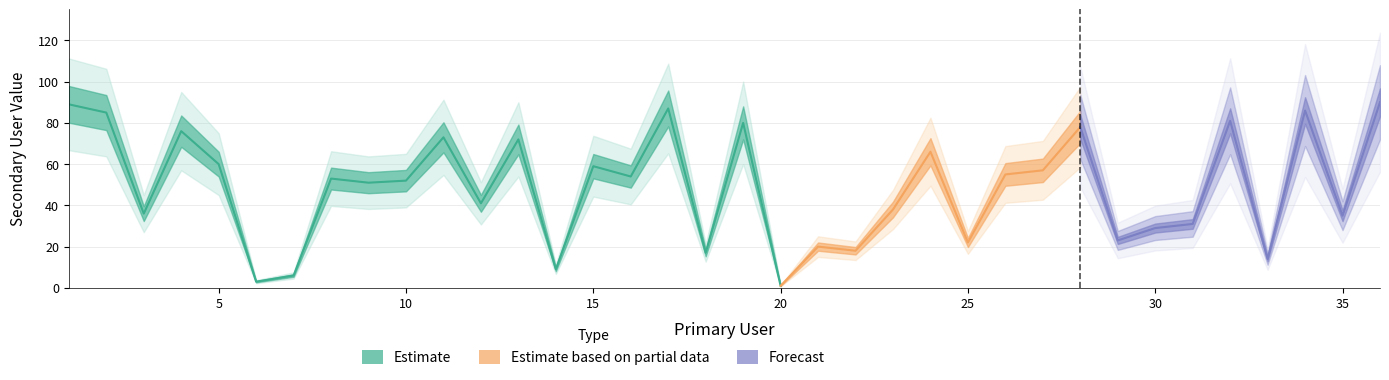

What is the minimum value shown in the chart?

1